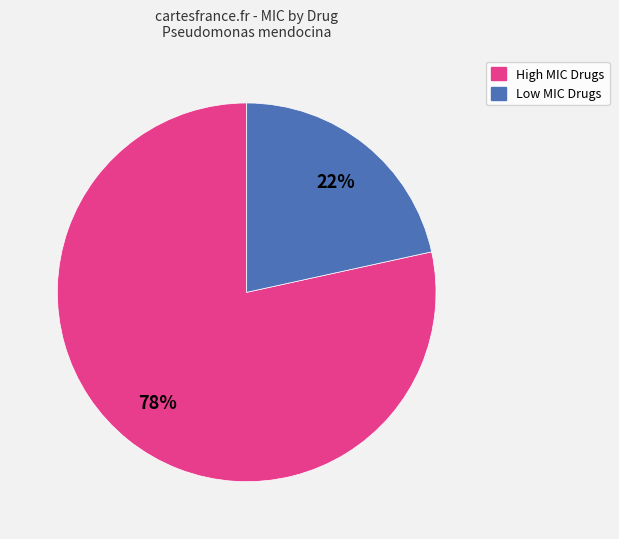

Does any single category account for the majority?

Yes